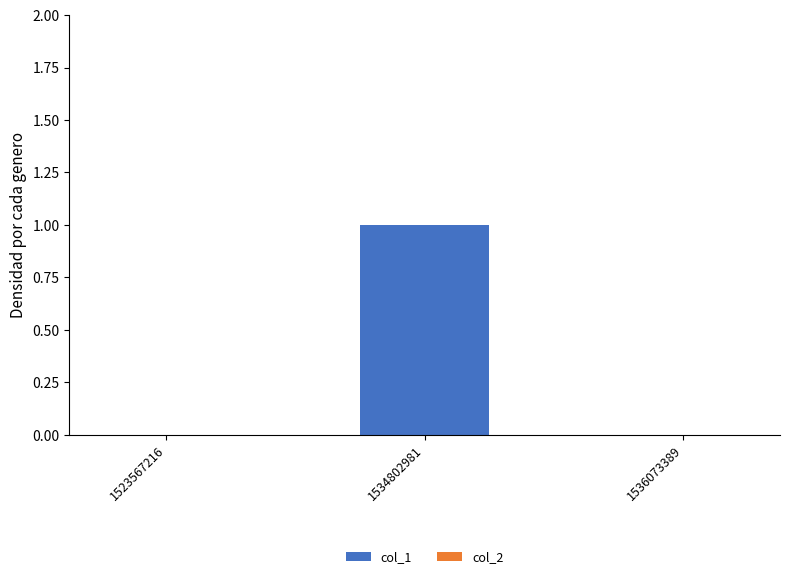

The value at 1523567216 is 1. True or false?

False